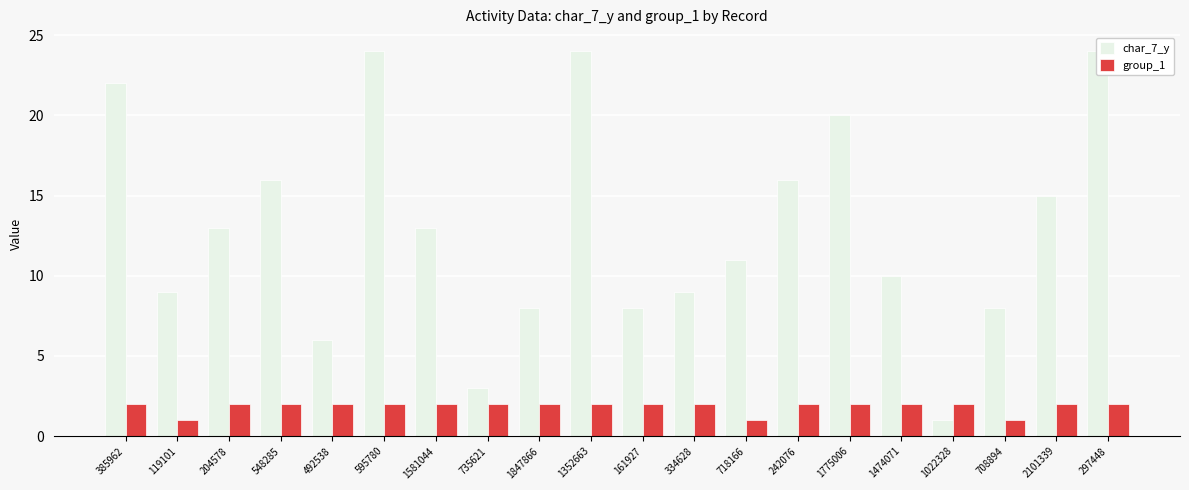

Rank the series by their average value, from lowest to highest.

group_1, char_7_y